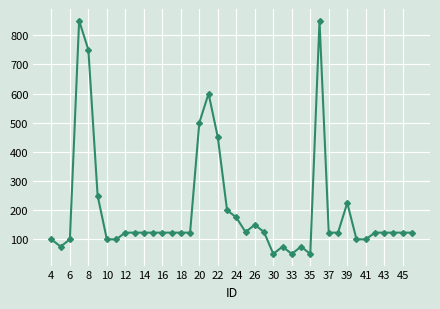

What is the greatest value displayed?

850